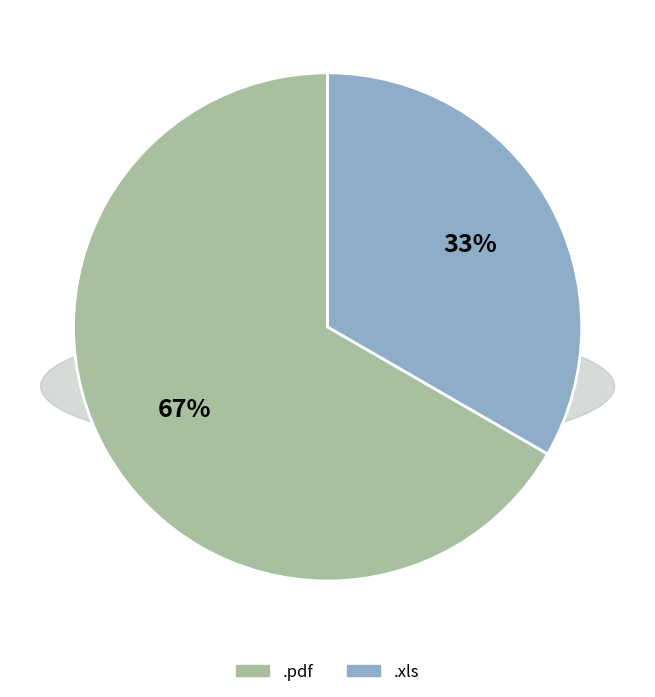

The .xls slice represents 23% of the pie. True or false?

False